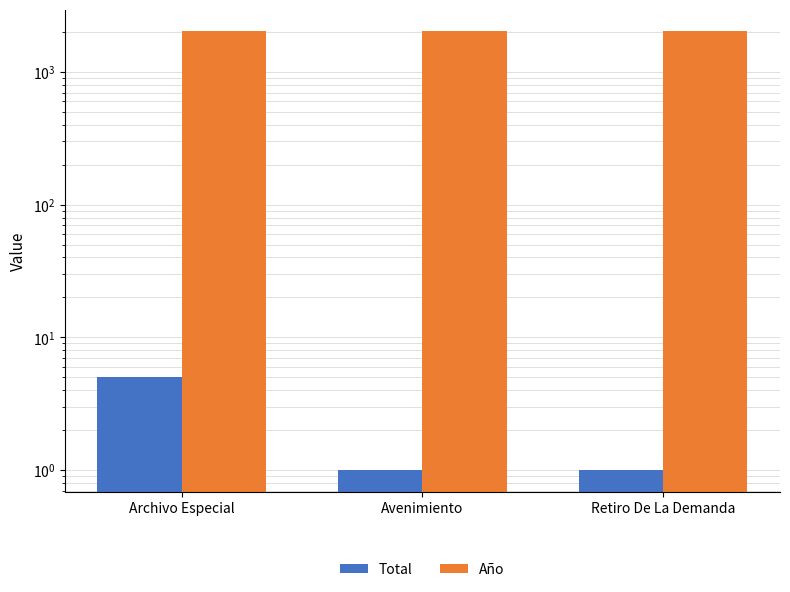

Rank the series by their average value, from highest to lowest.

Año, Total